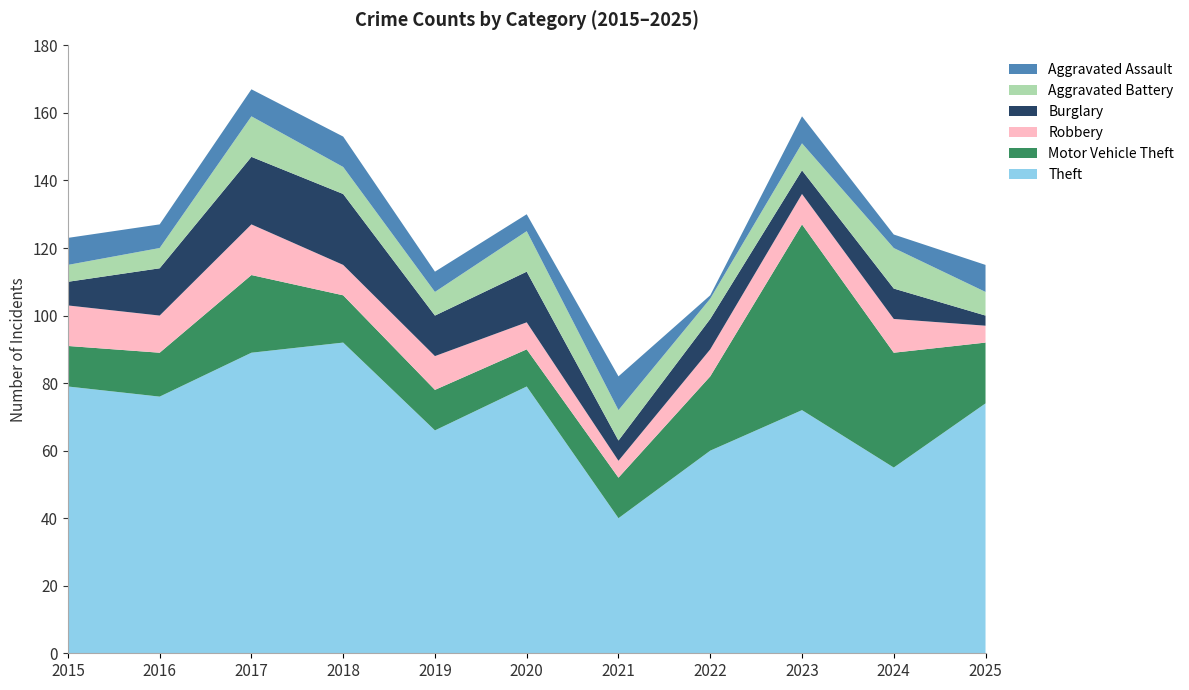

Reading left to right, extract all data points from this chart.

Theft: 2015=79	2016=76	2017=89	2018=92	2019=66	2020=79	2021=40	2022=60	2023=72	2024=55	2025=74
Motor Vehicle Theft: 2015=12	2016=13	2017=23	2018=14	2019=12	2020=11	2021=12	2022=22	2023=55	2024=34	2025=18
Robbery: 2015=12	2016=11	2017=15	2018=9	2019=10	2020=8	2021=5	2022=8	2023=9	2024=10	2025=5
Burglary: 2015=7	2016=14	2017=20	2018=21	2019=12	2020=15	2021=6	2022=9	2023=7	2024=9	2025=3
Aggravated Battery: 2015=5	2016=6	2017=12	2018=8	2019=7	2020=12	2021=9	2022=6	2023=8	2024=12	2025=7
Aggravated Assault: 2015=8	2016=7	2017=8	2018=9	2019=6	2020=5	2021=10	2022=1	2023=8	2024=4	2025=8